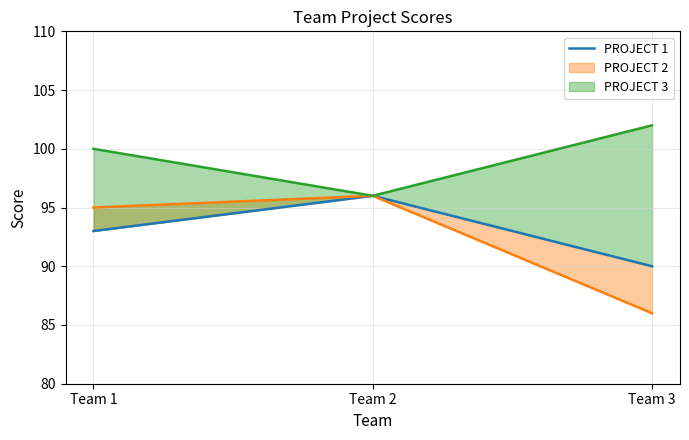

What is the difference between the second highest and minimum values?

3